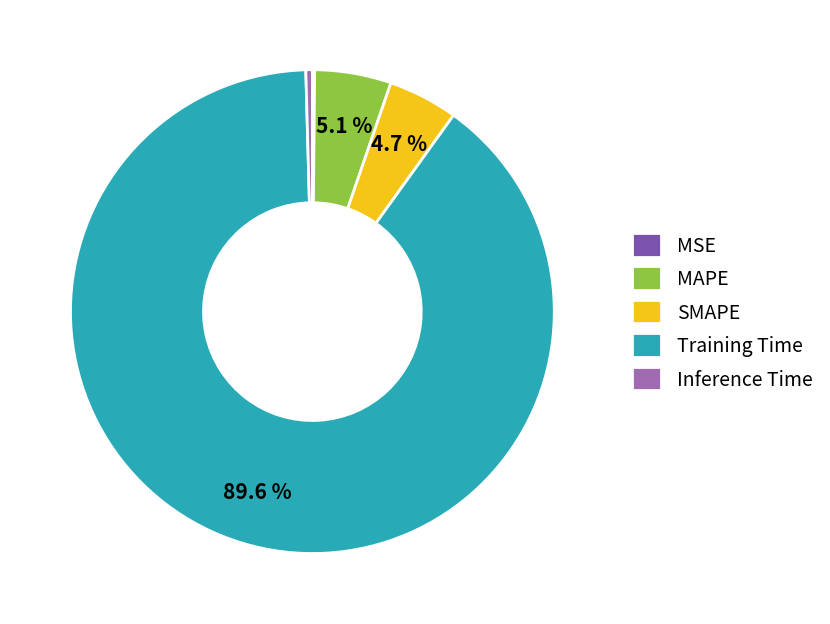

What is the largest slice in the pie chart?

Training Time